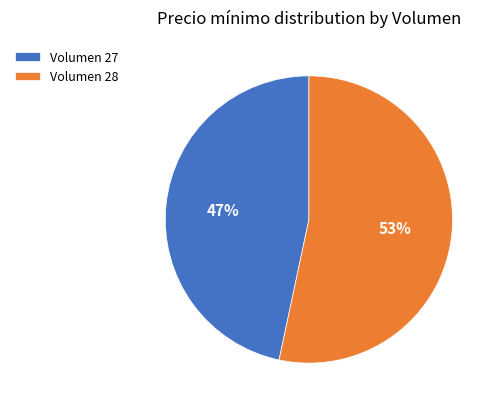

Which slice is the largest?

Volumen 28